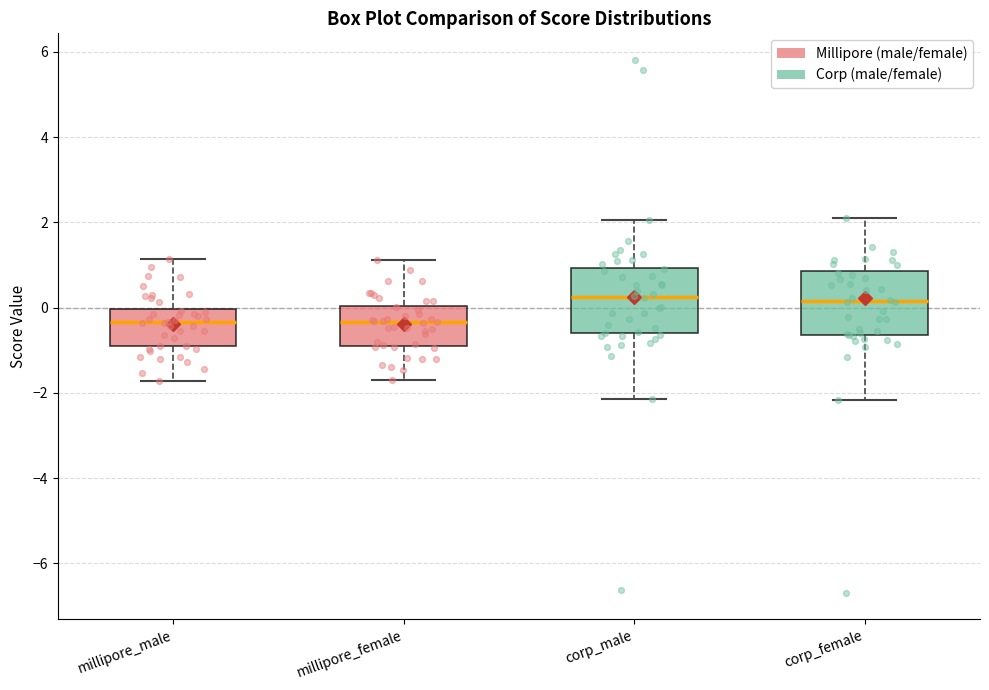

Reading left to right, read every box against the y-axis: the position of its median line, the range the box covers, and the ends of its whiskers. The values are not printed on the chart, so give them approximately, as read against the axis.

millipore_male: median -0.4, box -1.0 to 0.0, whiskers -1.8 to 1.2
millipore_female: median -0.4, box -0.8 to 0.0, whiskers -1.8 to 1.2
corp_male: median 0.2, box -0.6 to 1.0, whiskers -2.2 to 2.0
corp_female: median 0.2, box -0.6 to 0.8, whiskers -2.2 to 2.2